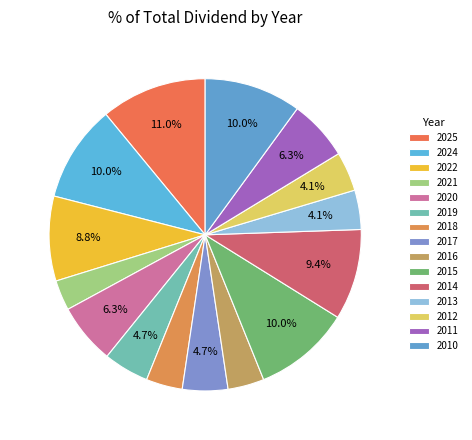

Which slice is the largest?

2025